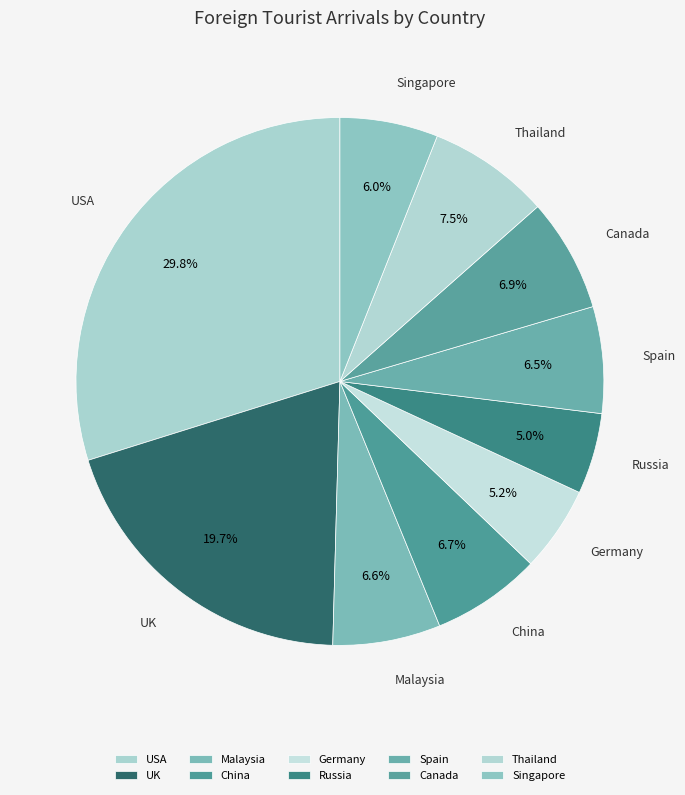

To the nearest percent, what percentage of the pie is Singapore?

6%